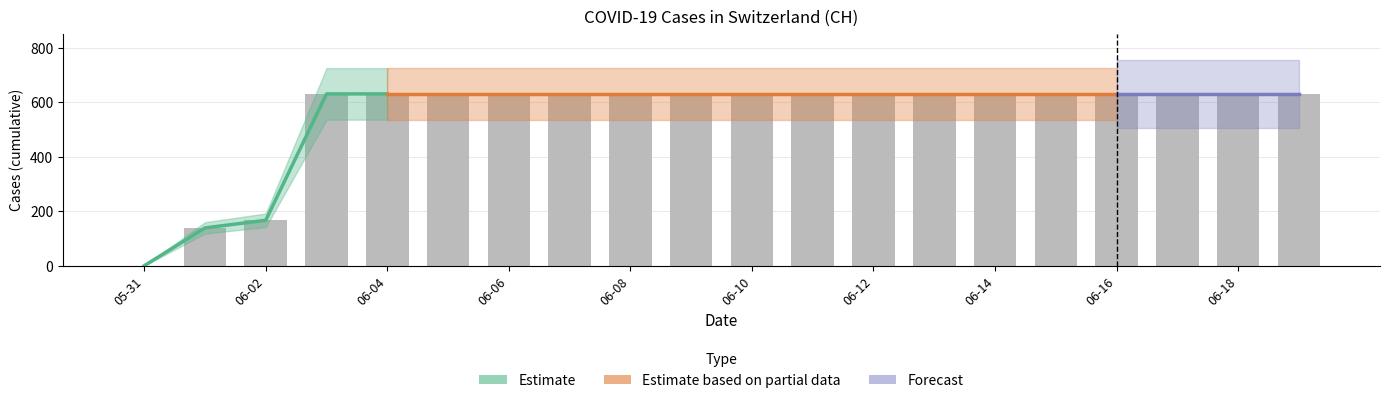

True or false: the data shows 1096 at 06-14.

False